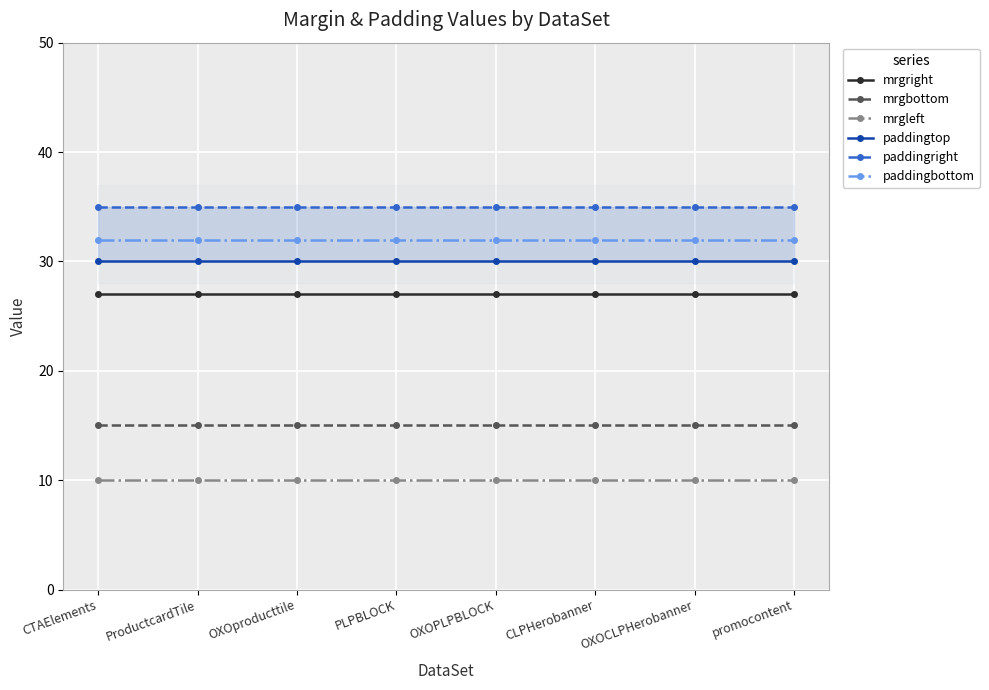

What is the sum of all paddingright values?

280